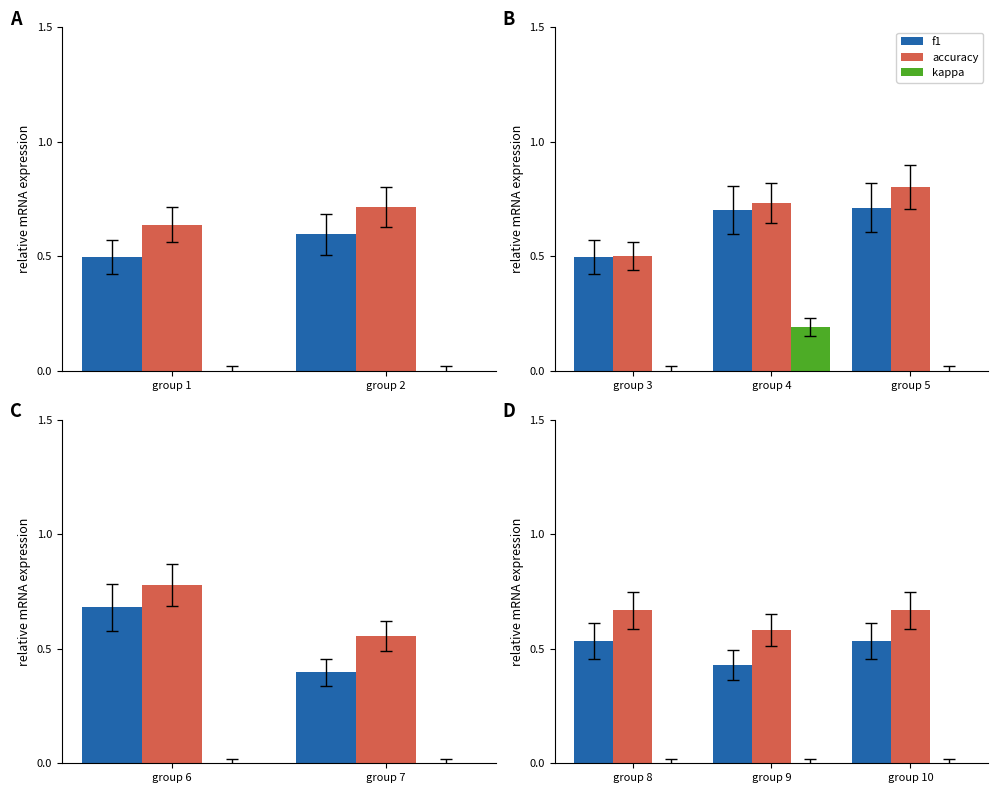

At which category does the chart reach its minimum across all series?

group 8